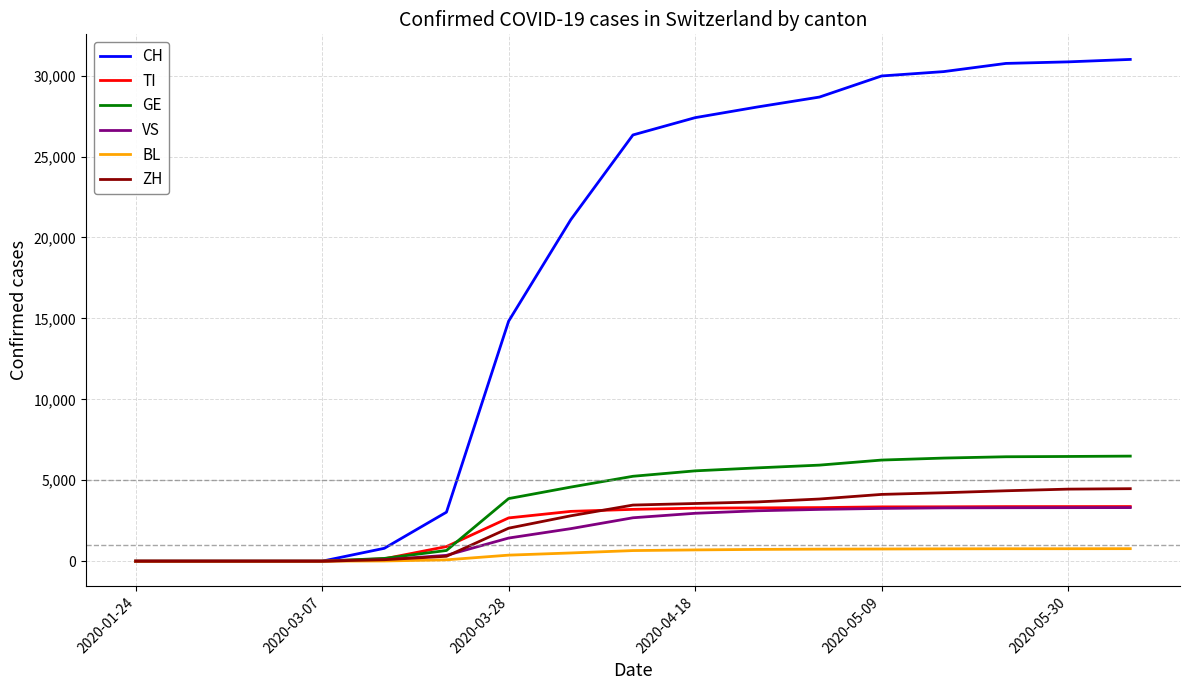

What is the maximum value shown in the chart?

31003